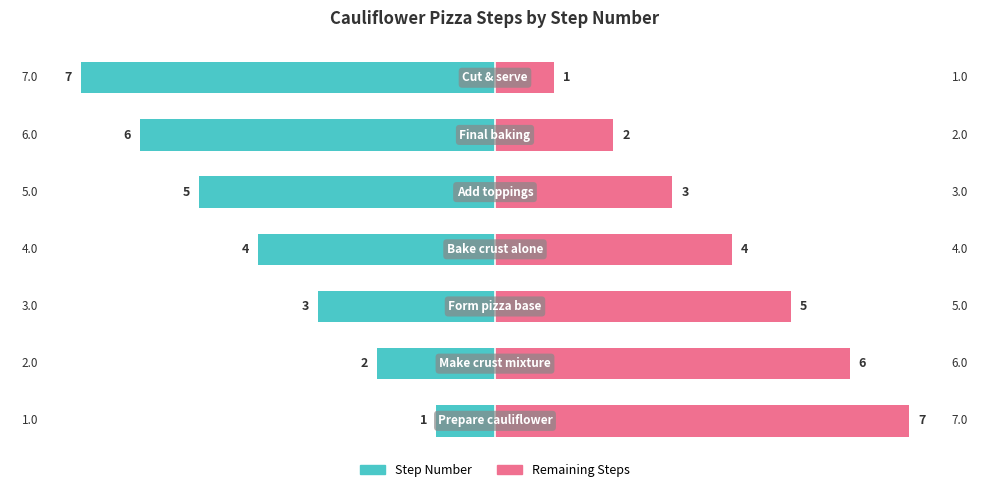

Between 2 and 4, which series saw the biggest shift?

Step Number